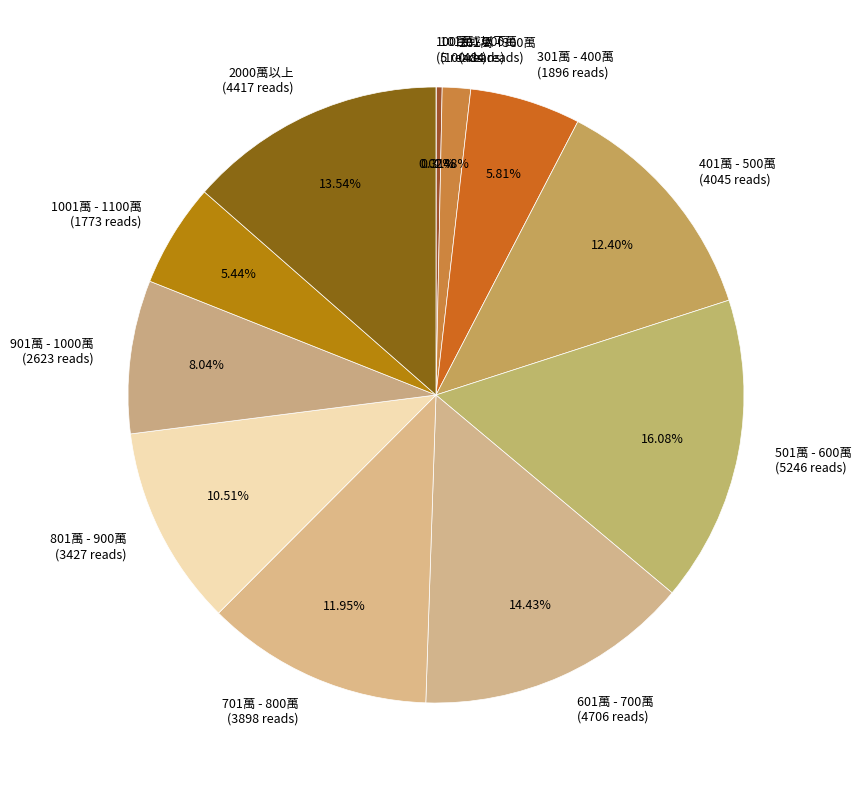

To the nearest percent, what portion does 2000萬以上 represent?

14%